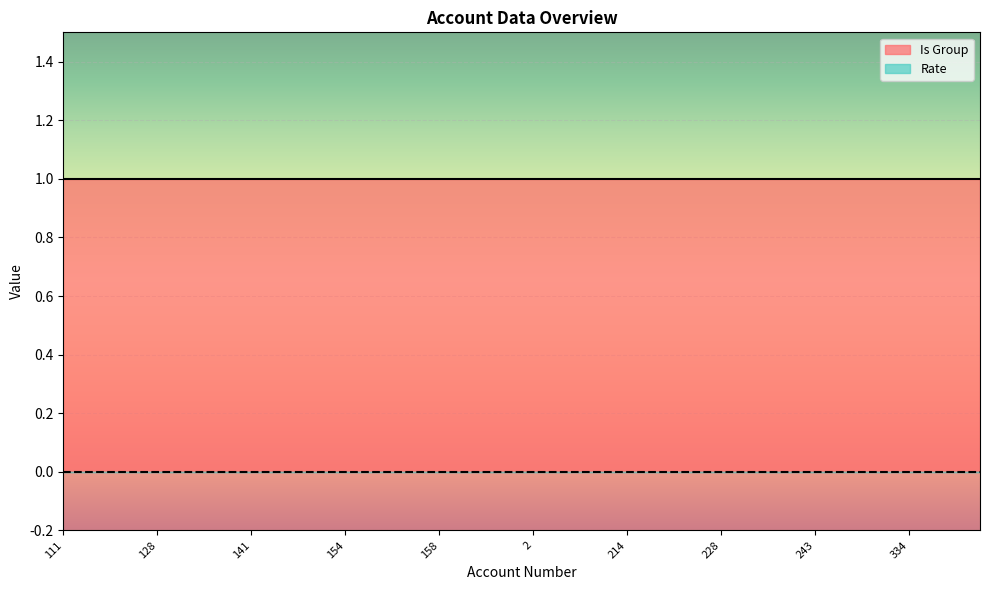

Which series has the largest total across all categories?

Is Group